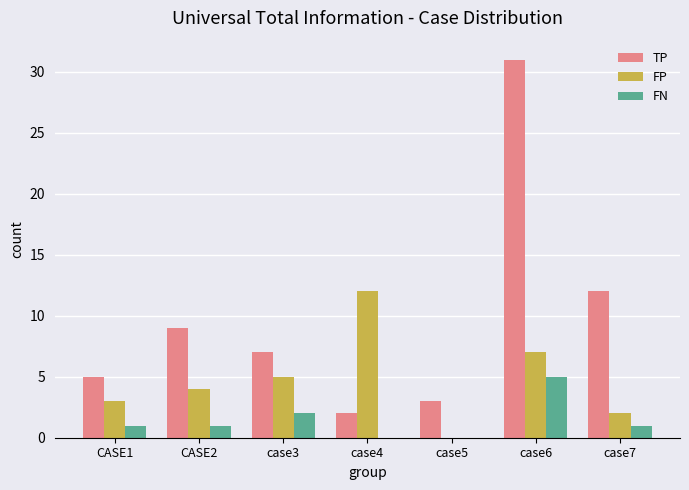

At which label is TP closest to 16?

case7